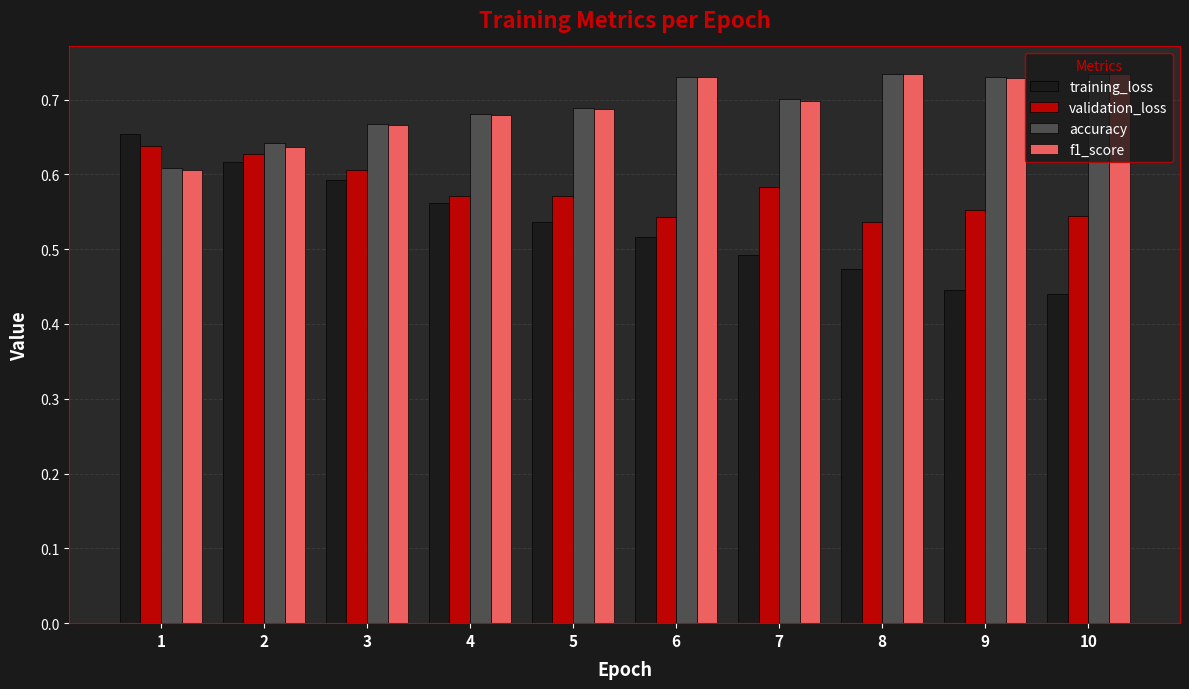

Is the value of validation_loss at 7 greater than the value of f1_score at 7?

No